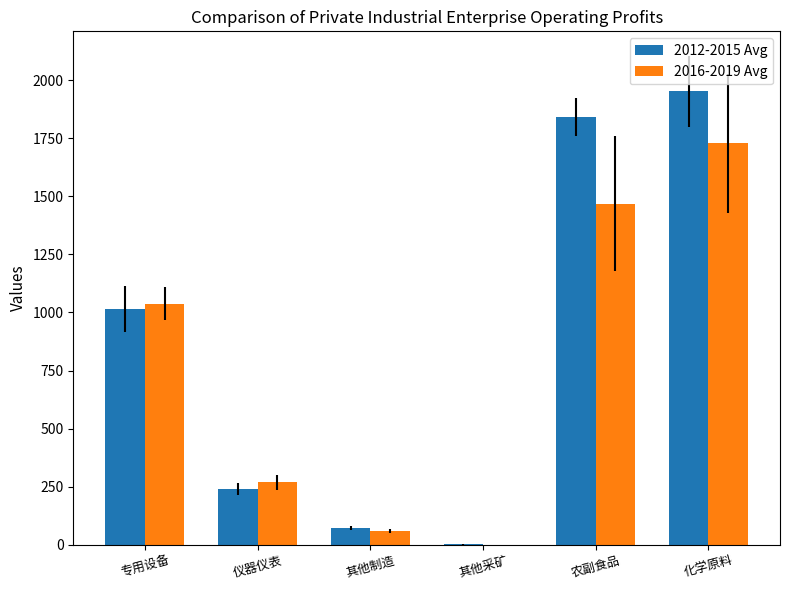

Is it true that 2012-2015 Avg equals 72.8 at 其他制造?

True